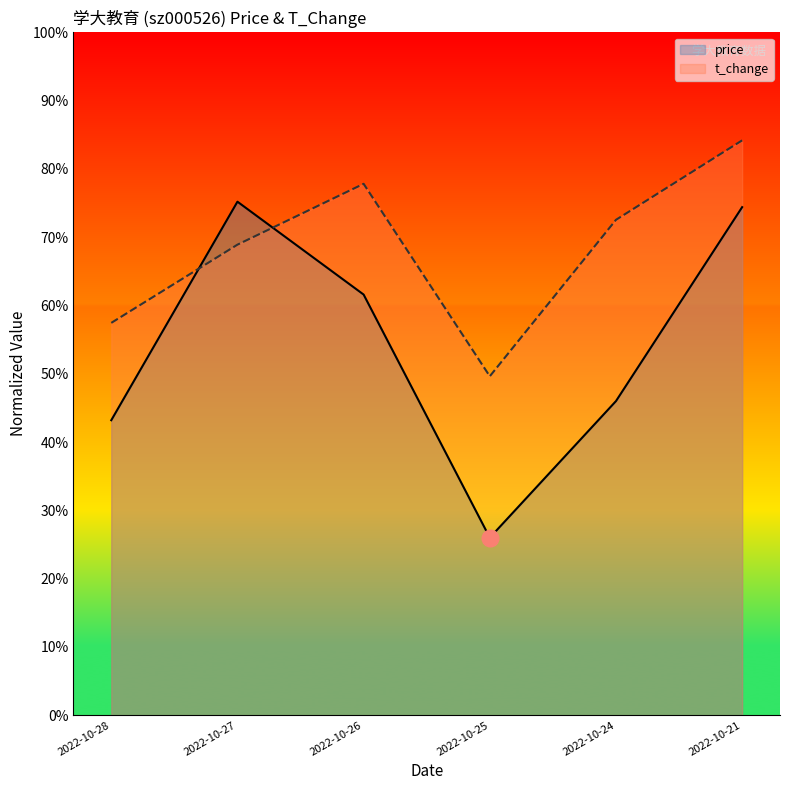

What is the approximate value of t_change at 2022-10-27?

0.7